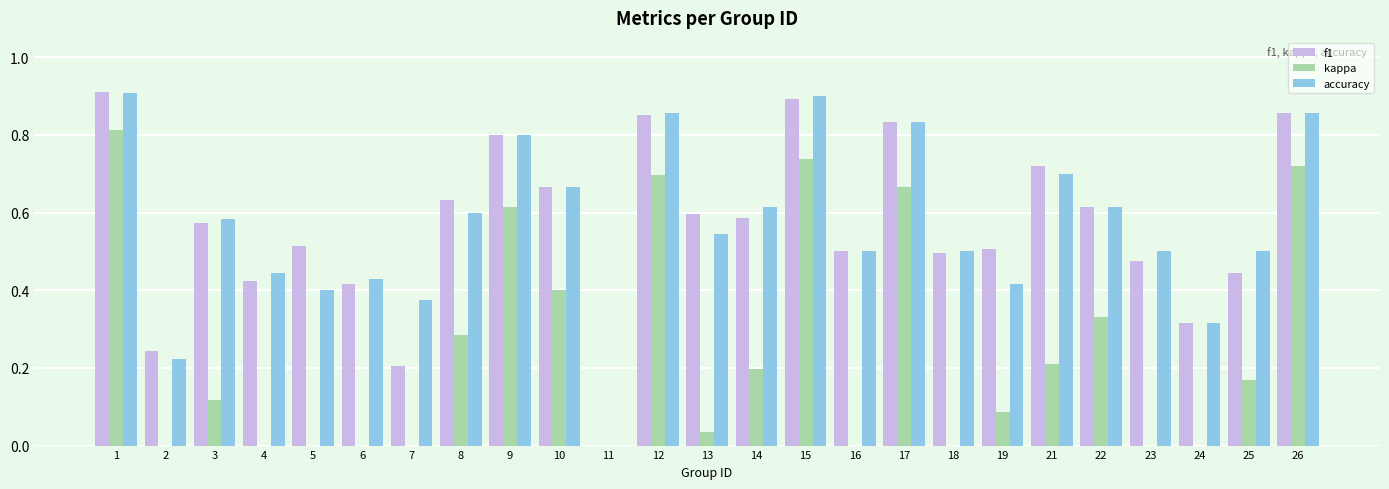

Which series has the largest range (max minus min)?

kappa